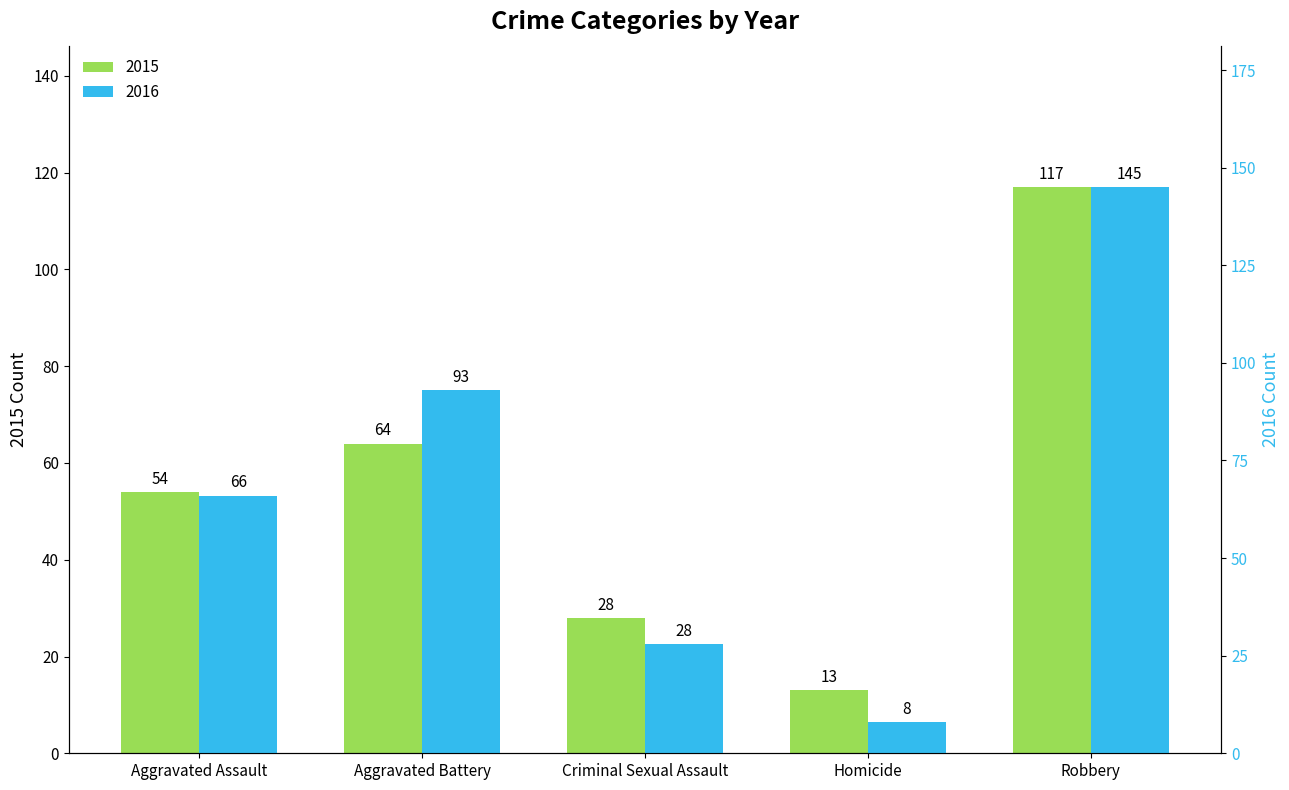

Rank the series by their maximum value, from highest to lowest.

2016, 2015